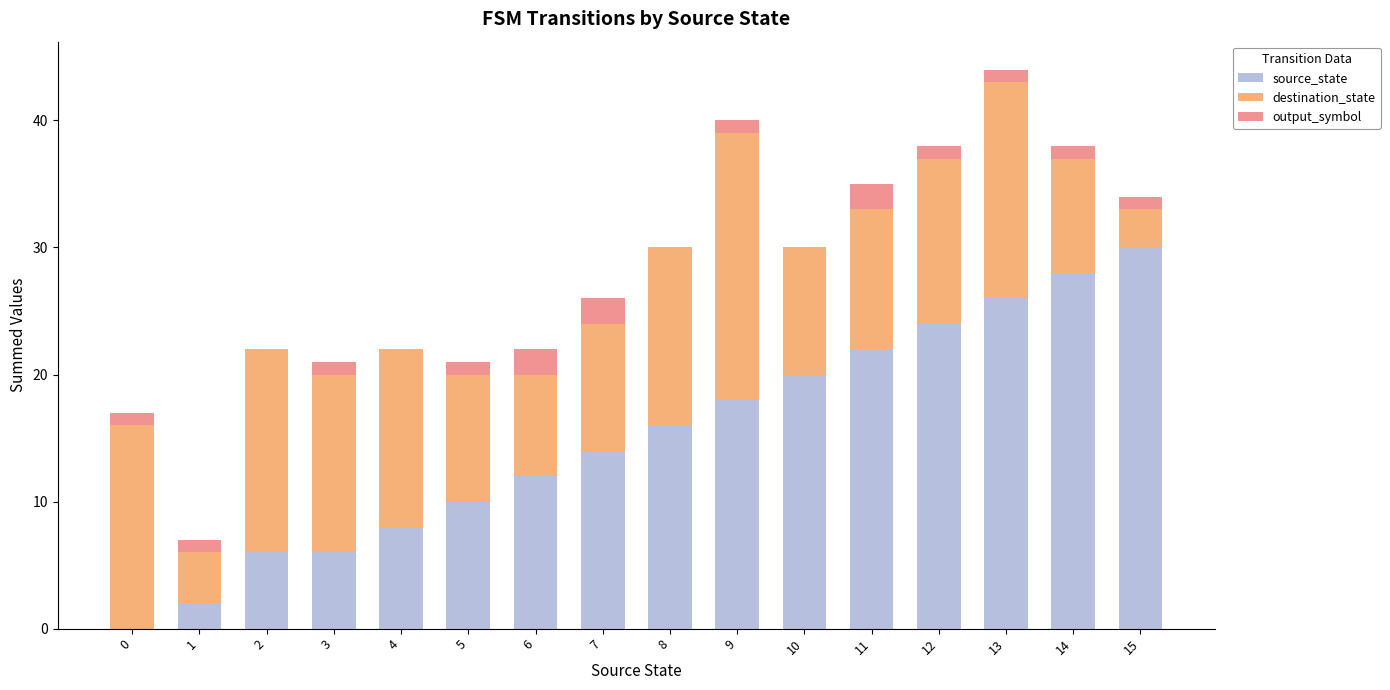

What is the maximum value for source_state?

30